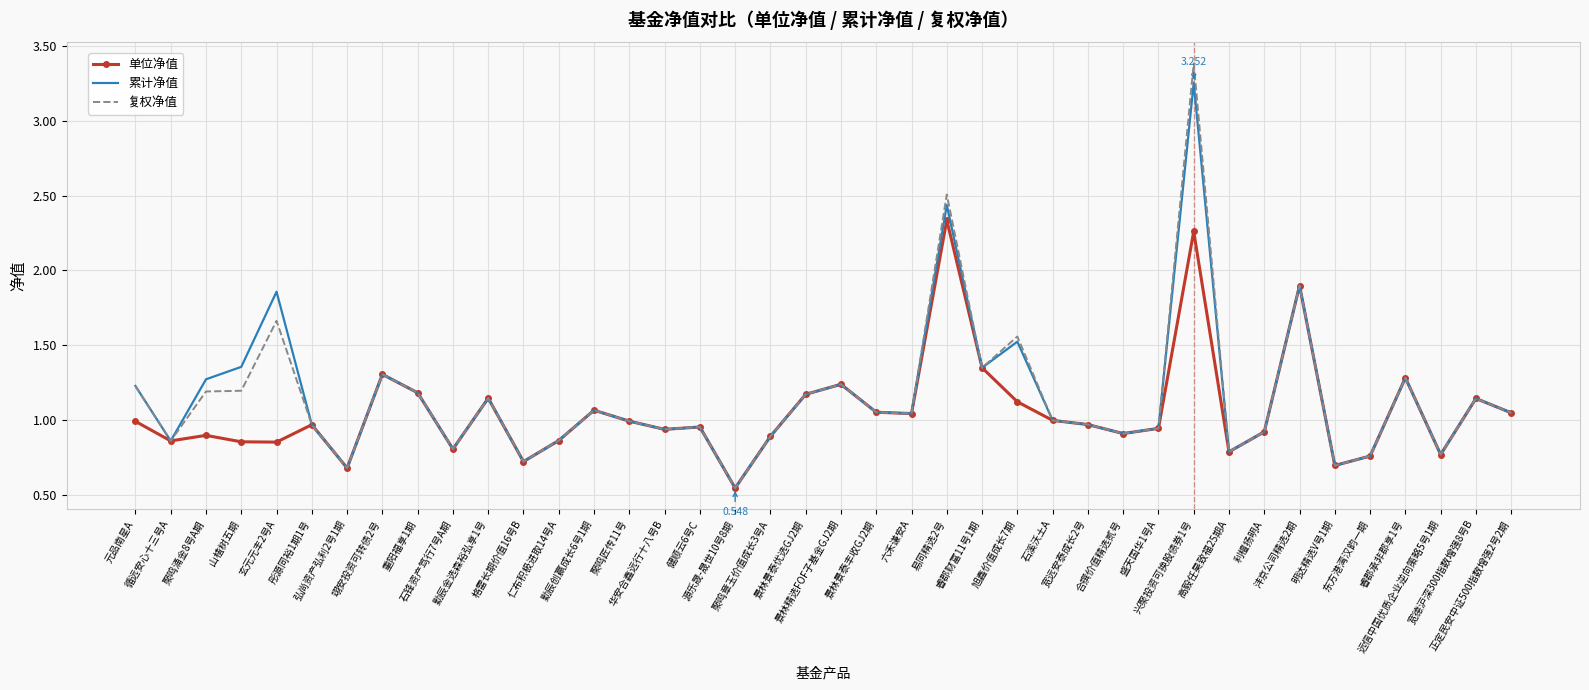

Rank the series by their maximum value, from highest to lowest.

复权净值, 累计净值, 单位净值